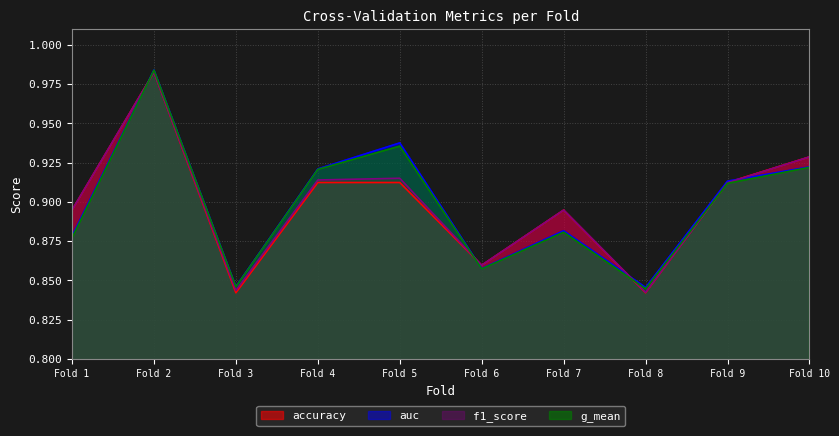

Which category has the highest value in the auc series?

Fold 2